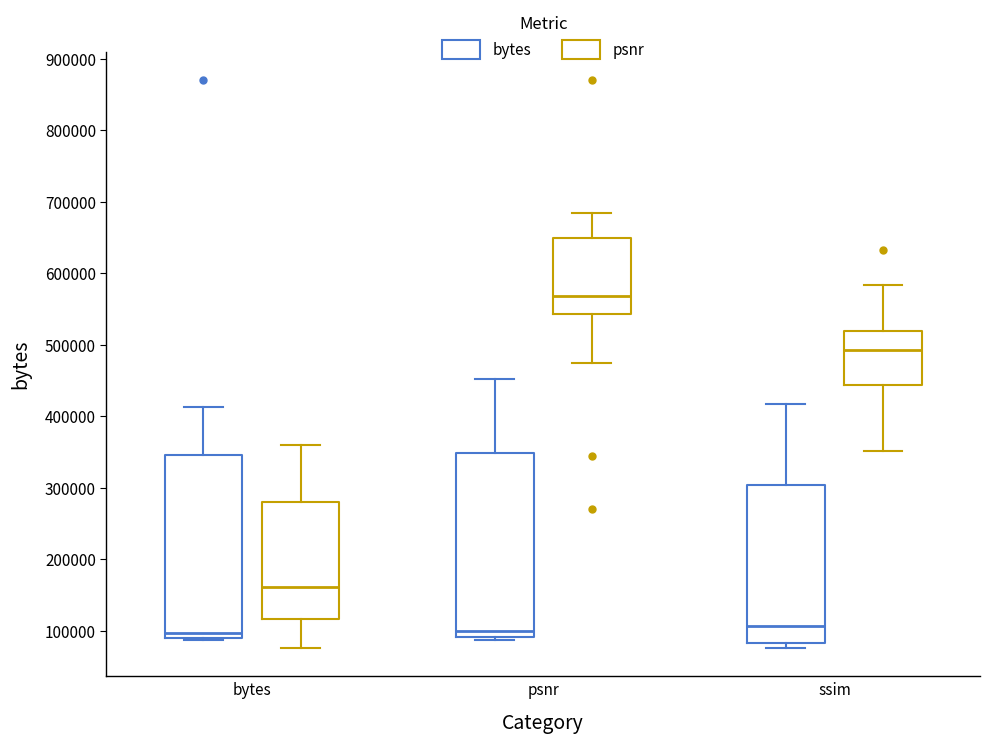

Reading left to right, read every box against the y-axis: the position of its median line, the range the box covers, and the ends of its whiskers. The values are not printed on the chart, so give them approximately, as read against the axis.

bytes (bytes): median 100000, box 90000 to 350000, whiskers 90000 to 410000
bytes (psnr): median 160000, box 120000 to 280000, whiskers 80000 to 360000
psnr (bytes): median 100000, box 90000 to 350000, whiskers 90000 (just below the box's lower edge) to 450000
psnr (psnr): median 570000, box 540000 to 650000, whiskers 470000 to 680000
ssim (bytes): median 110000, box 80000 to 300000, whiskers 80000 (just below the box's lower edge) to 420000
ssim (psnr): median 490000, box 440000 to 520000, whiskers 350000 to 580000